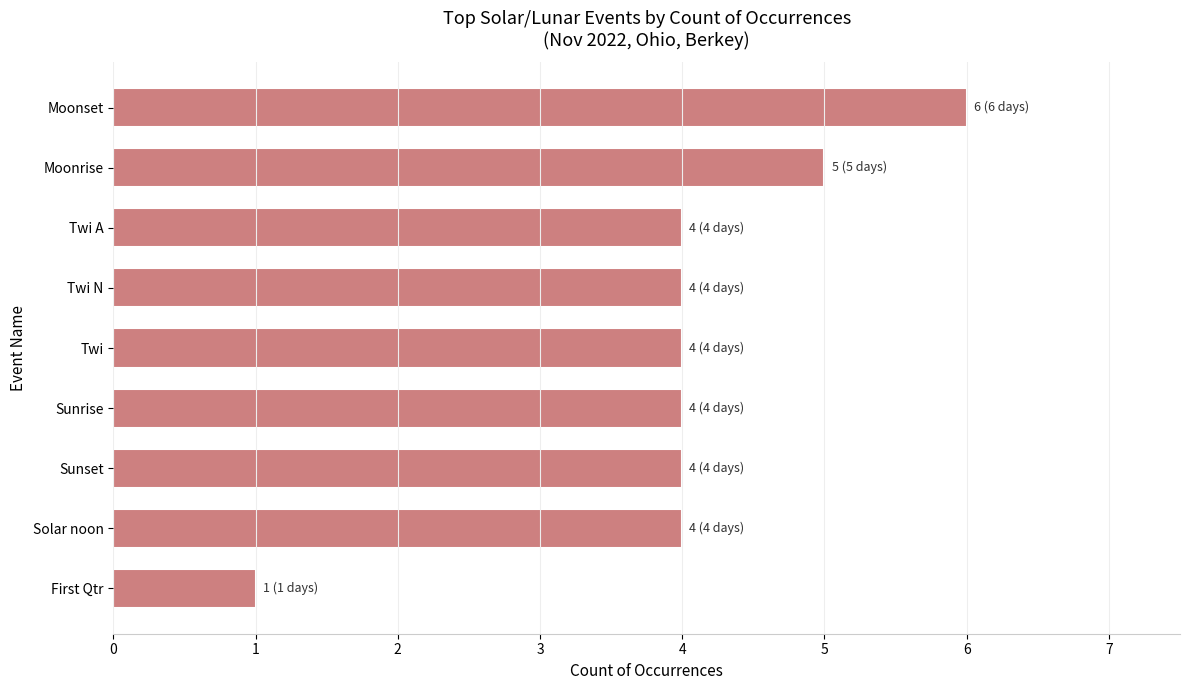

What is the minimum value shown in the chart?

1